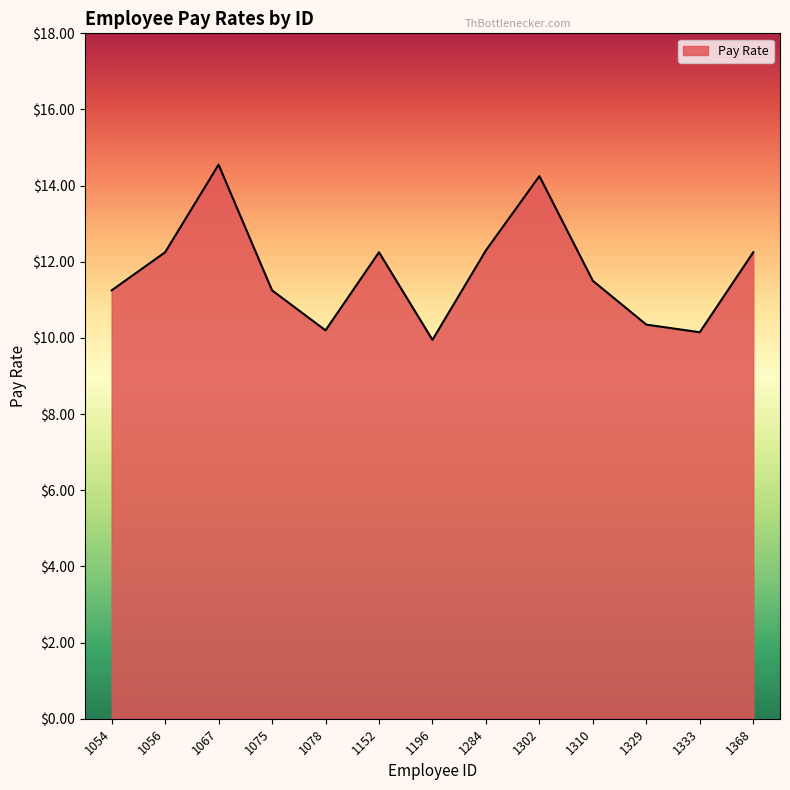

What is the change in value from 1054 to 1329?

-0.9